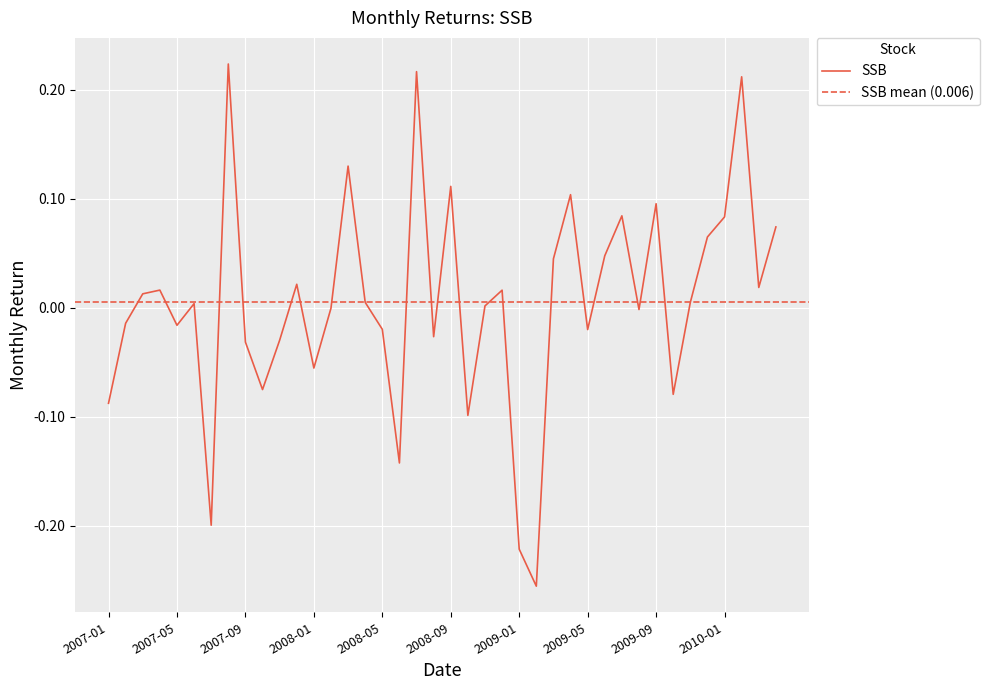

Read the value at 2009-09.

0.1